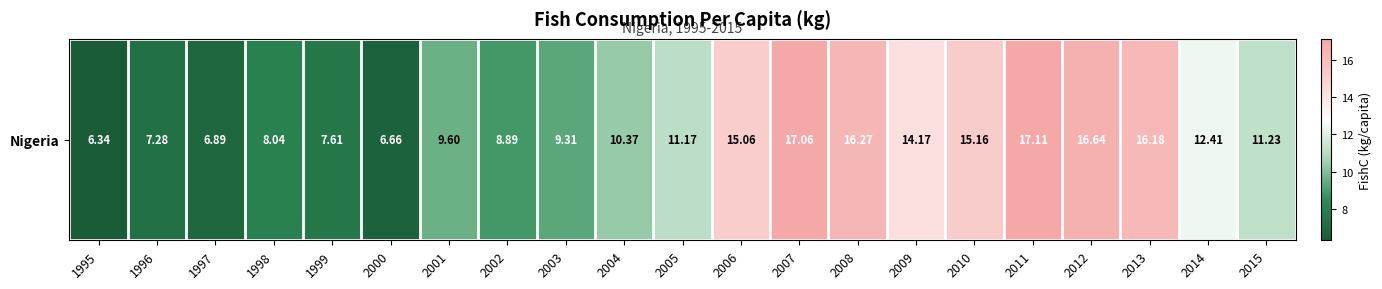

Rank the categories by value from lowest to highest.

1995, 2000, 1997, 1996, 1999, 1998, 2002, 2003, 2001, 2004, 2005, 2015, 2014, 2009, 2006, 2010, 2013, 2008, 2012, 2007, 2011